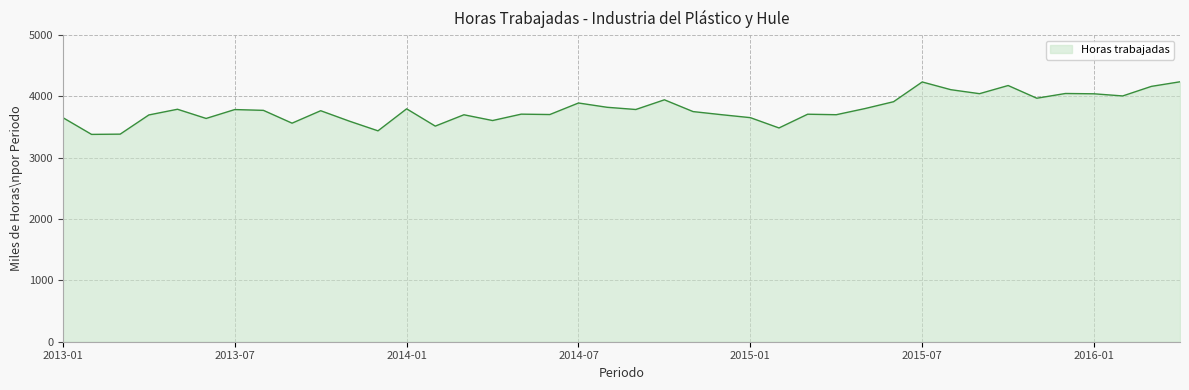

What is the smallest value displayed?

3382